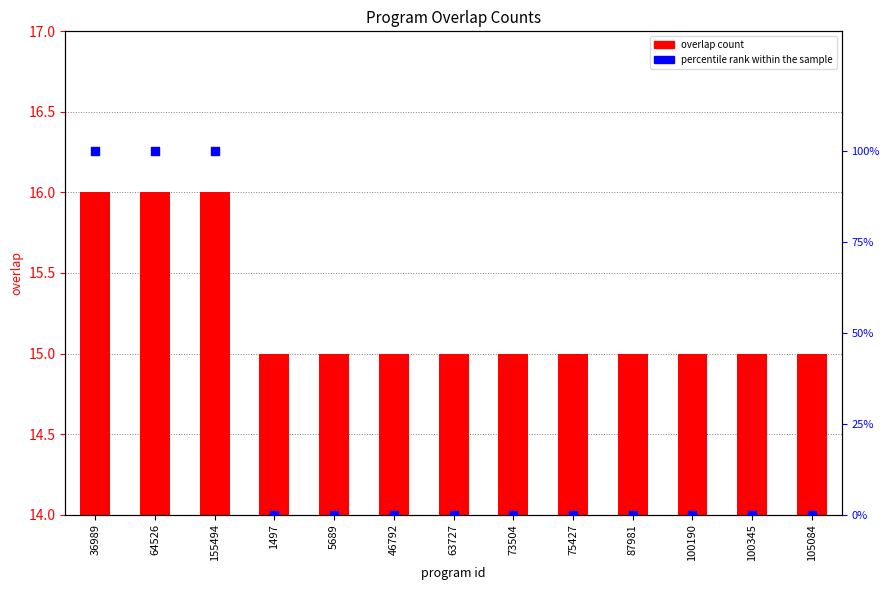

At how many categories does at least one series exceed 8?

13